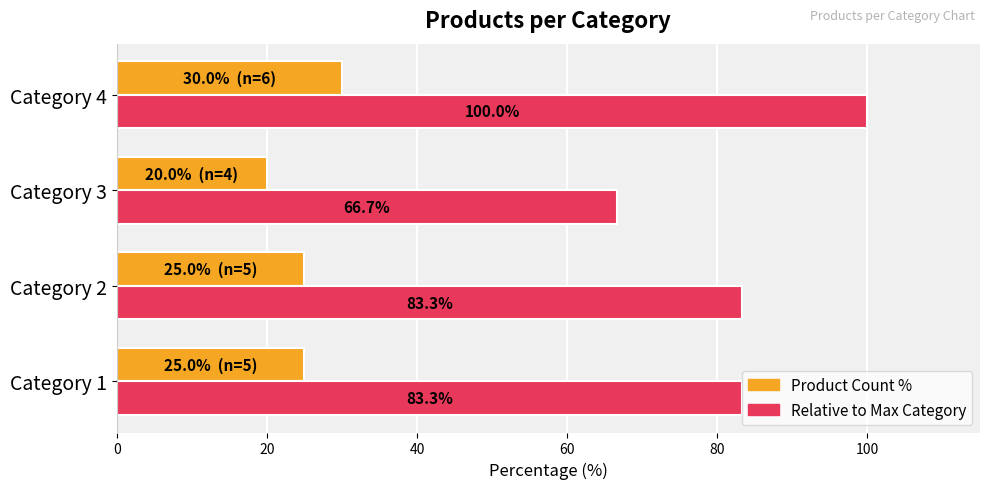

The value of Product Count % at Category 2 is 44.9. True or false?

False